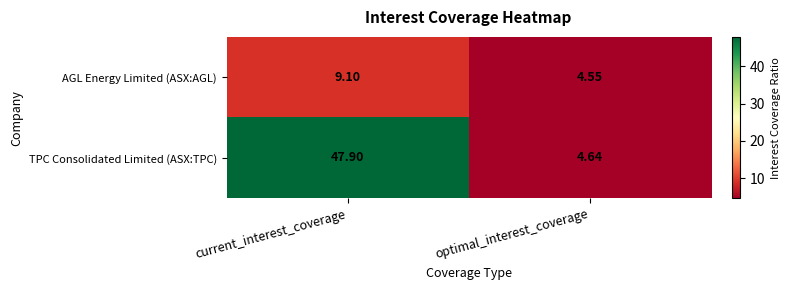

Is the value of AGL Energy Limited (ASX:AGL) at current_interest_coverage greater than the value of TPC Consolidated Limited (ASX:TPC) at current_interest_coverage?

No